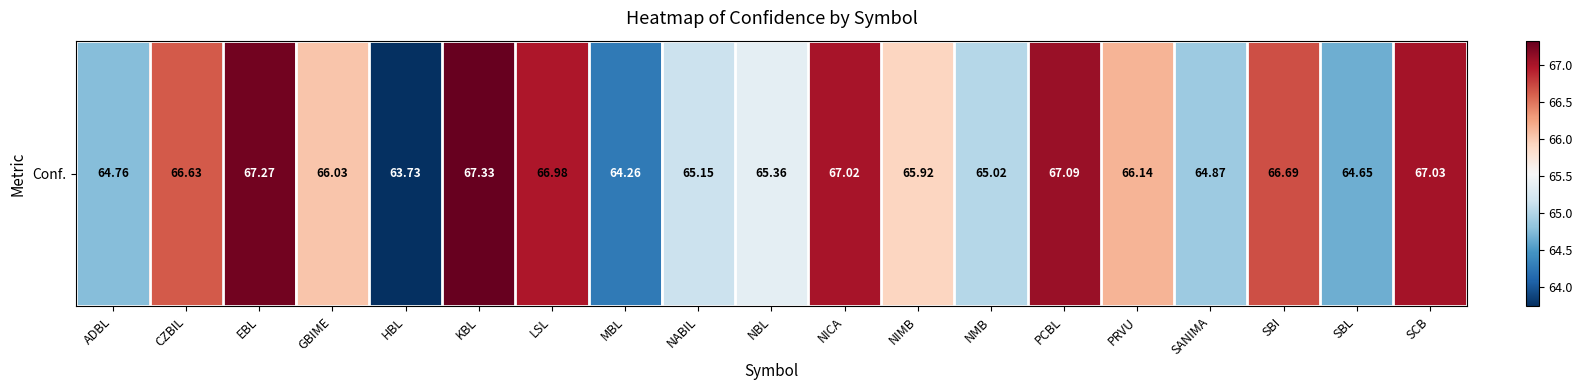

The value at NABIL is 25.3. True or false?

False